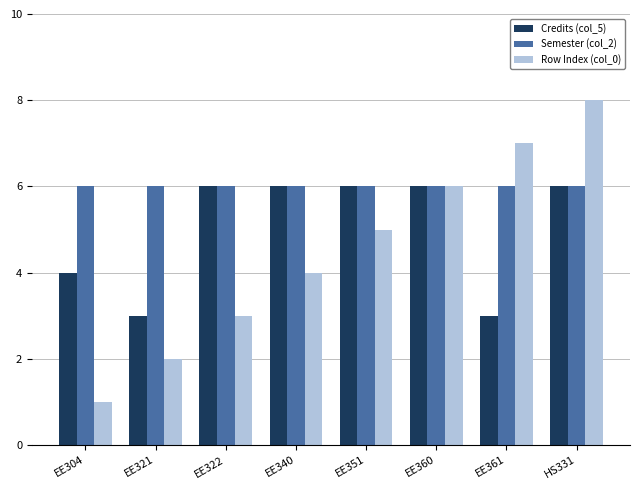

What are all the series names shown in the legend?

Credits (col_5), Semester (col_2), Row Index (col_0)